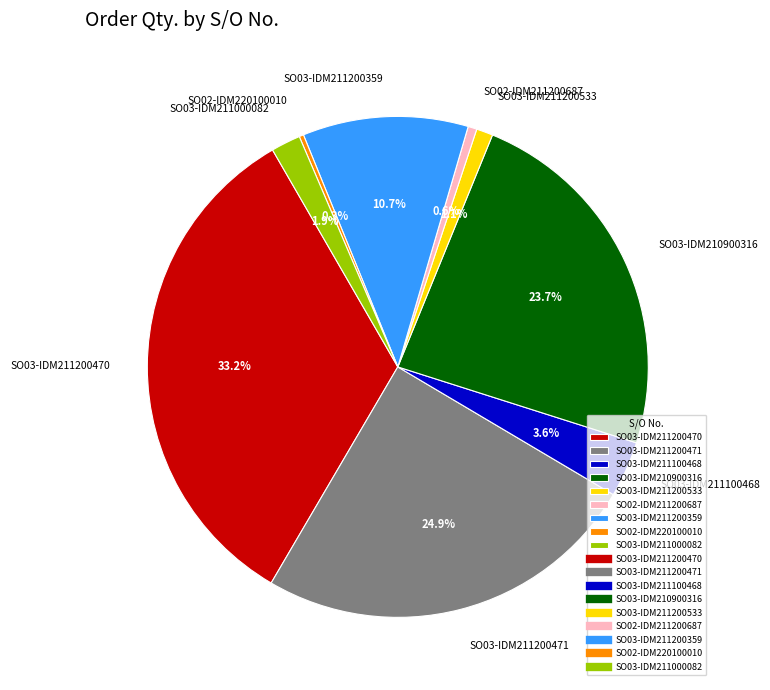

Is there any slice that represents more than half of the pie?

No